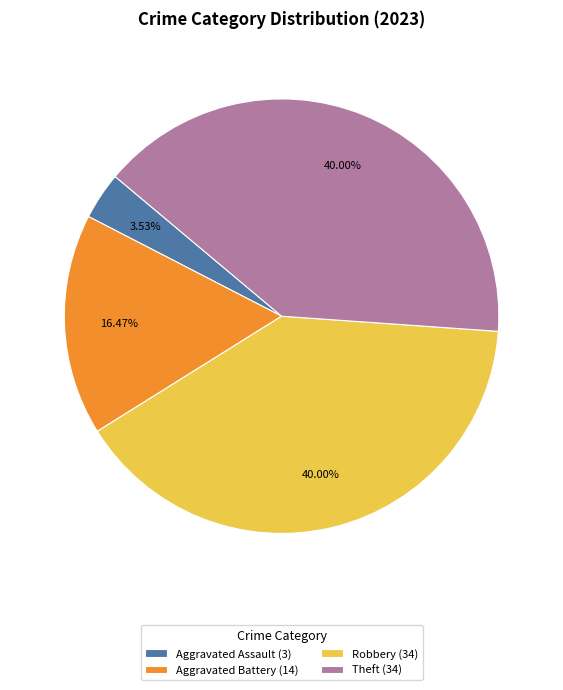

Combined, do Theft (34) and Aggravated Battery (14) account for over 50%?

Yes